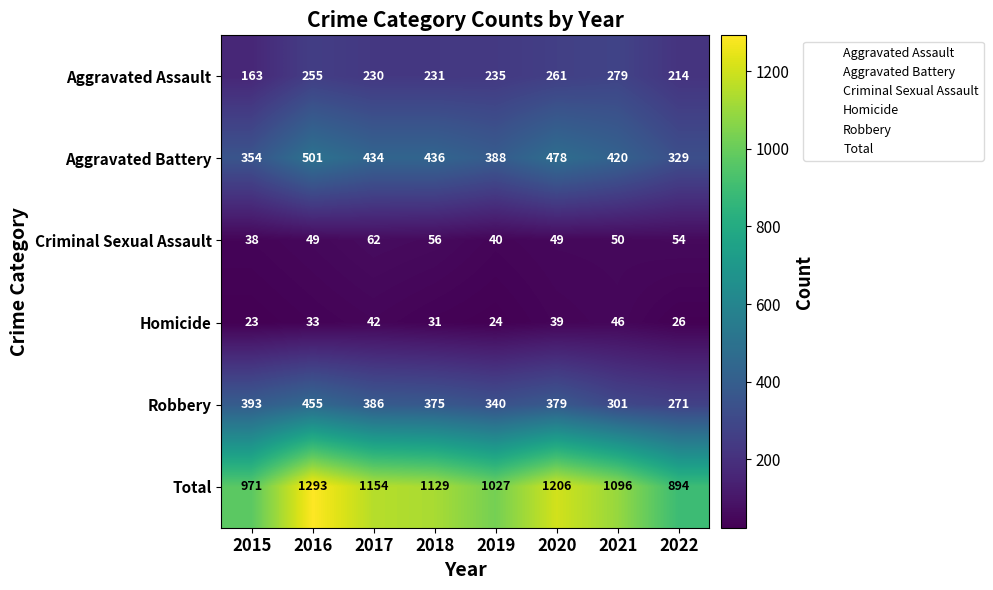

Which series has the largest range (max minus min)?

Total